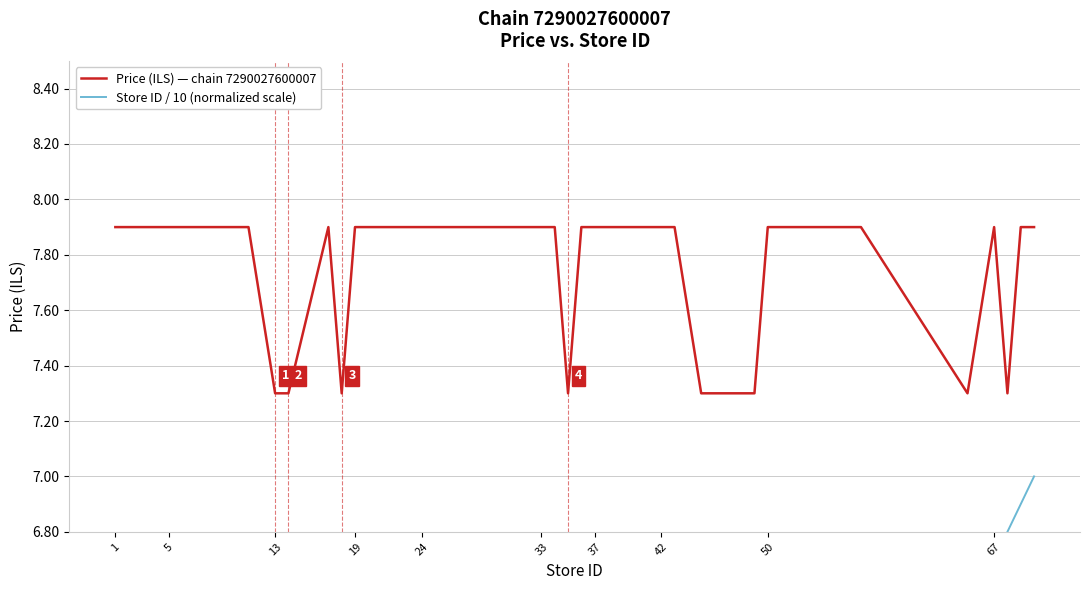

The value of Price (ILS) — chain 7290027600007 at 42 is 4.0. True or false?

False